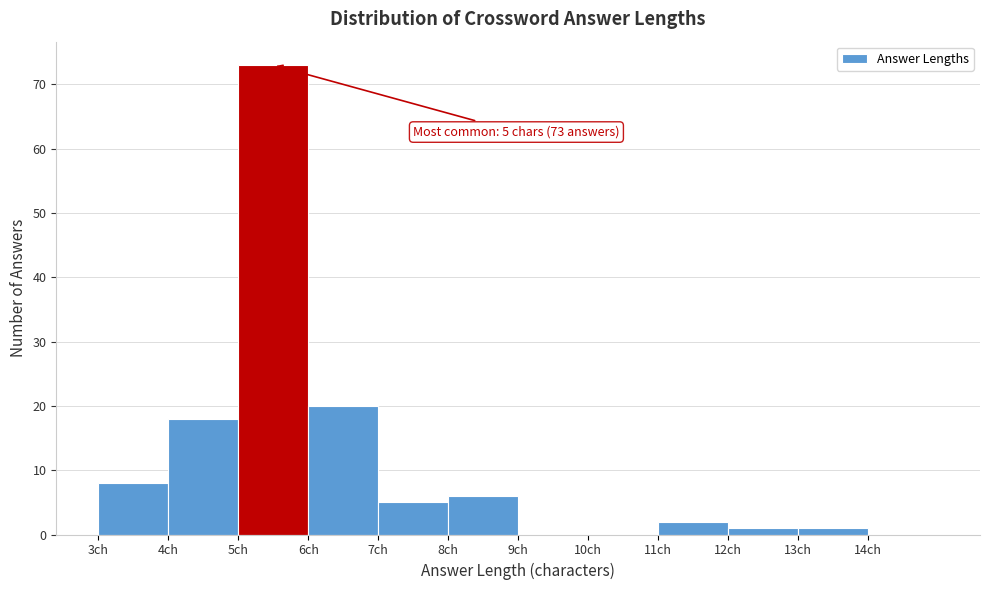

Which range on the x-axis has the tallest bar?

5 to 6